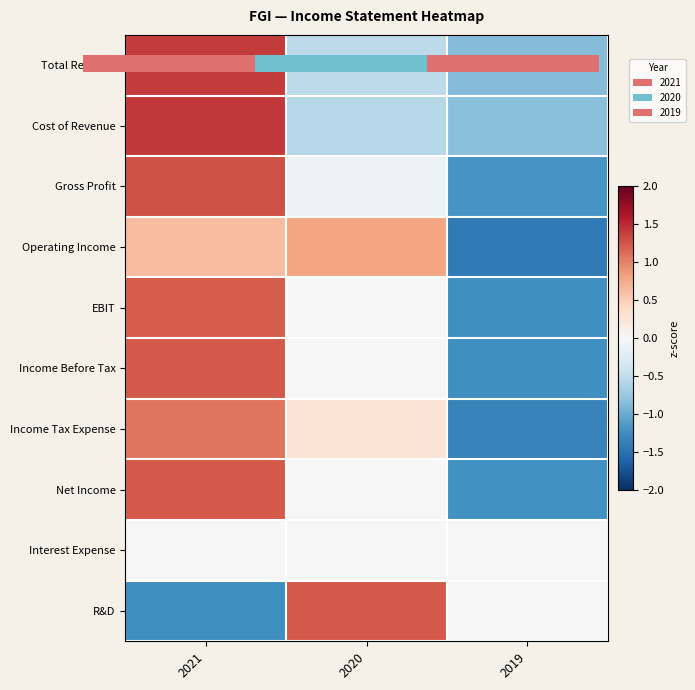

What is the total value across all series at 2019?

-6.4